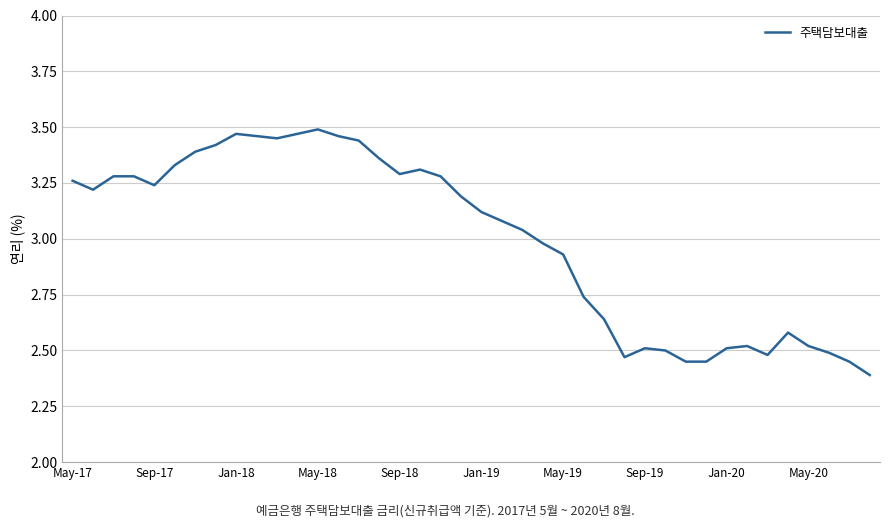

What is the minimum value shown in the chart?

2.4